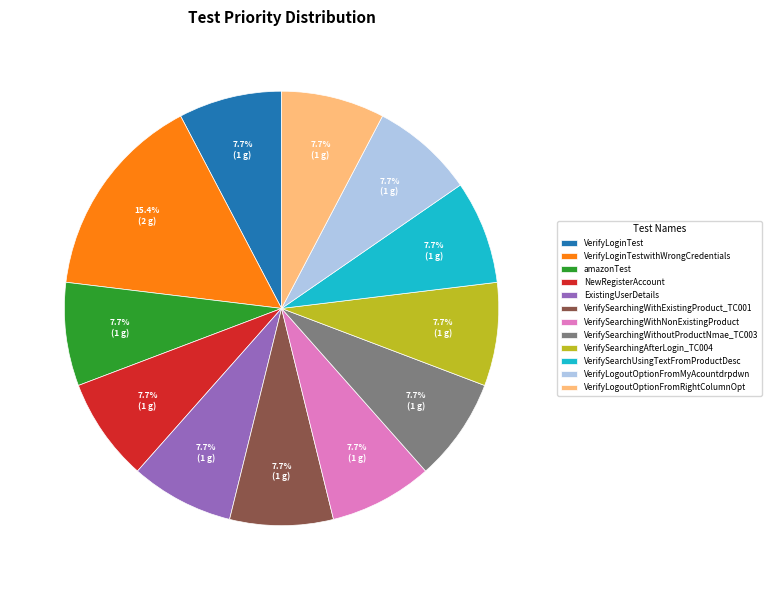

Which category has the biggest portion of the pie?

VerifyLoginTestwithWrongCredentials